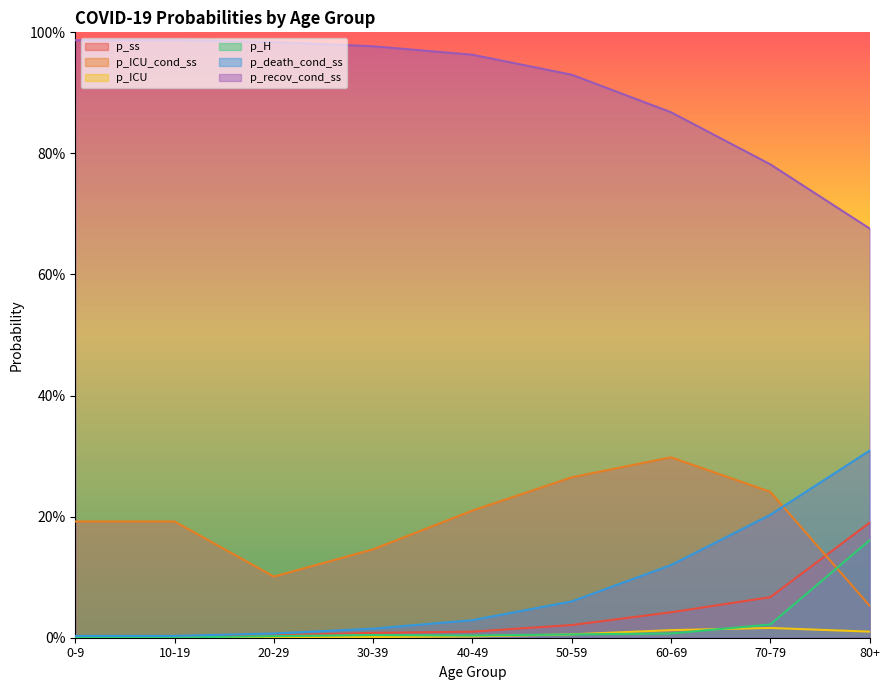

Is it true that p_ICU_cond_ss equals 0.2 at 10-19?

True